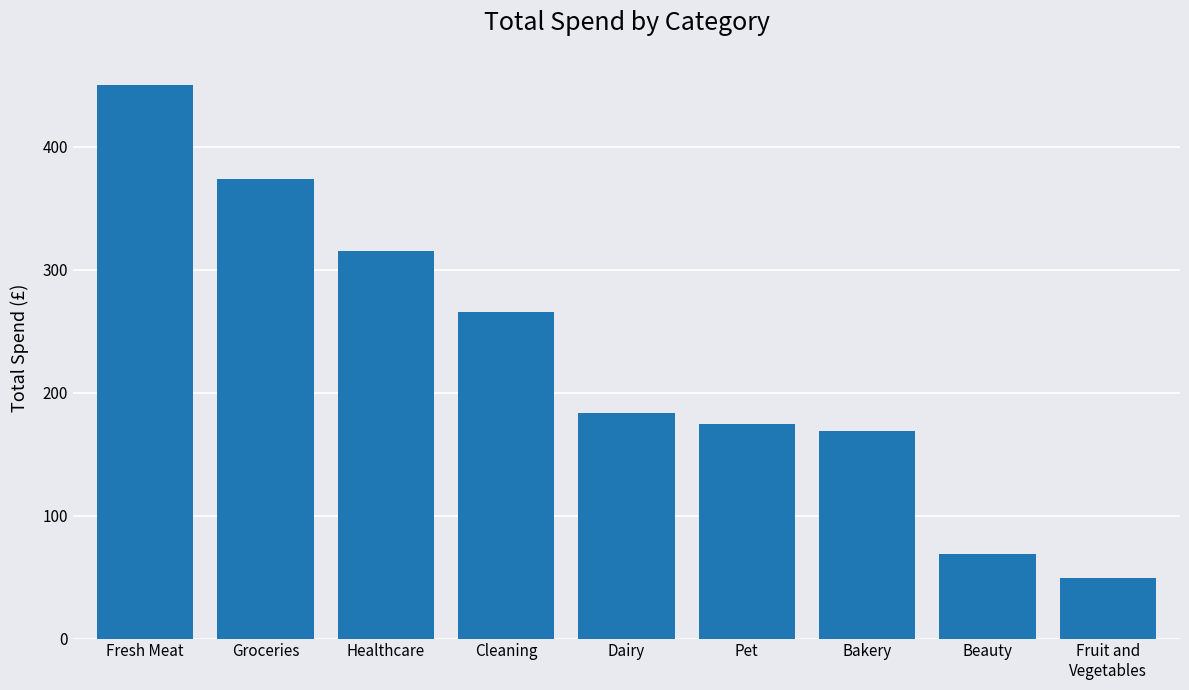

What is the minimum value shown in the chart?

49.2